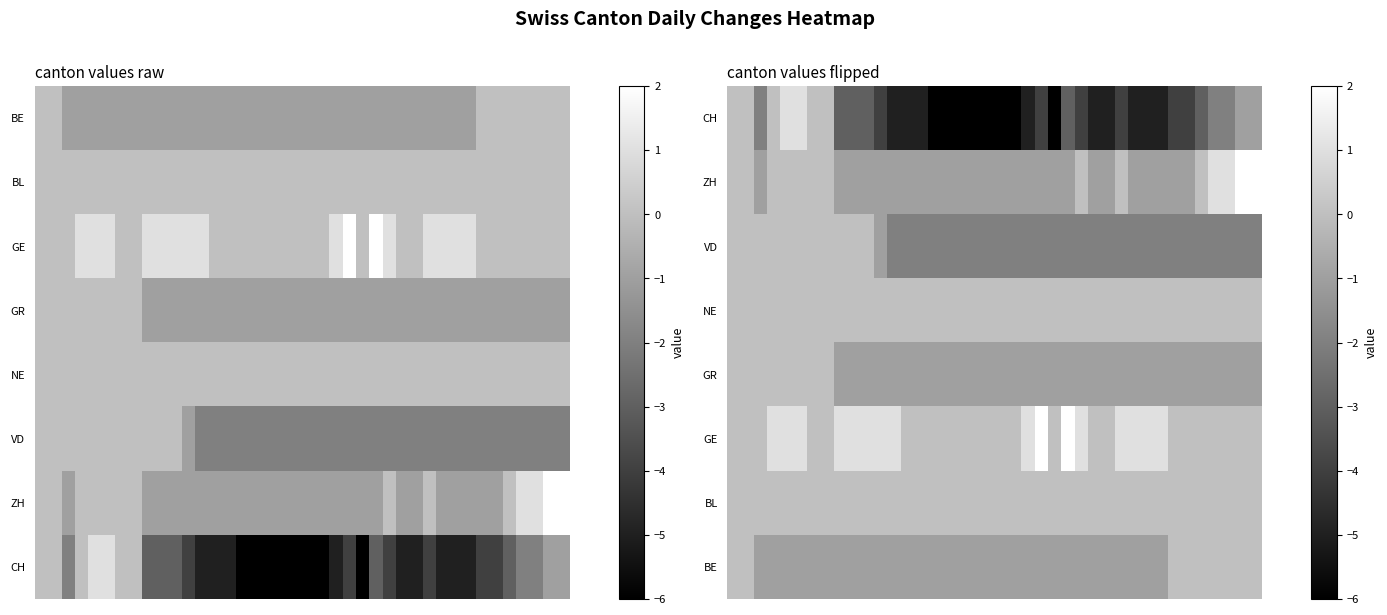

Count the number of categories in the chart.

40